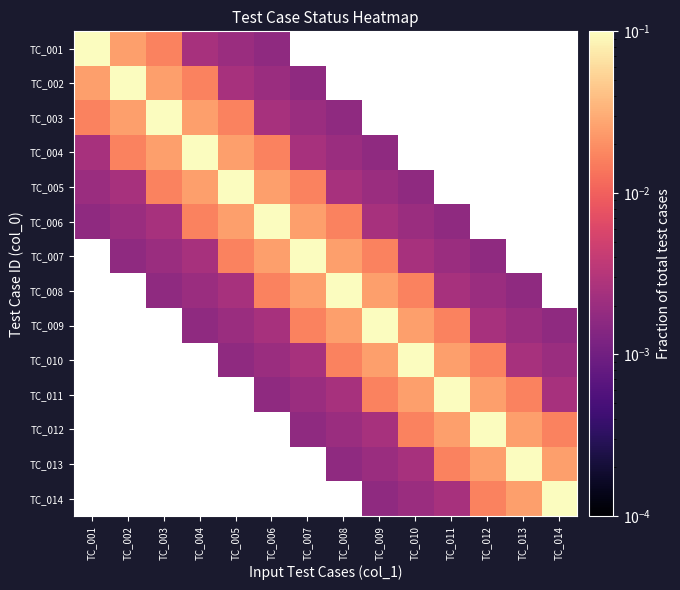

What is the difference between the highest and lowest values at TC_002?

0.1